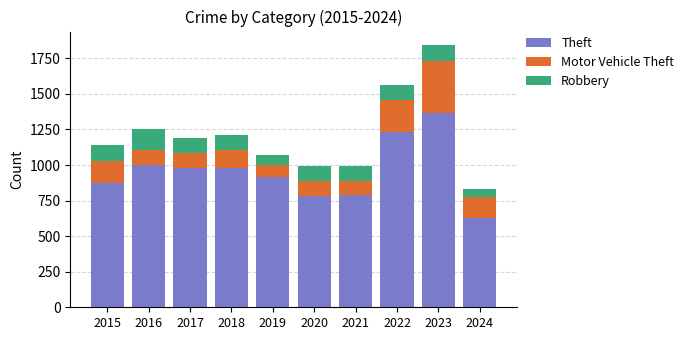

Is it true that Theft equals 330 at 2019?

False